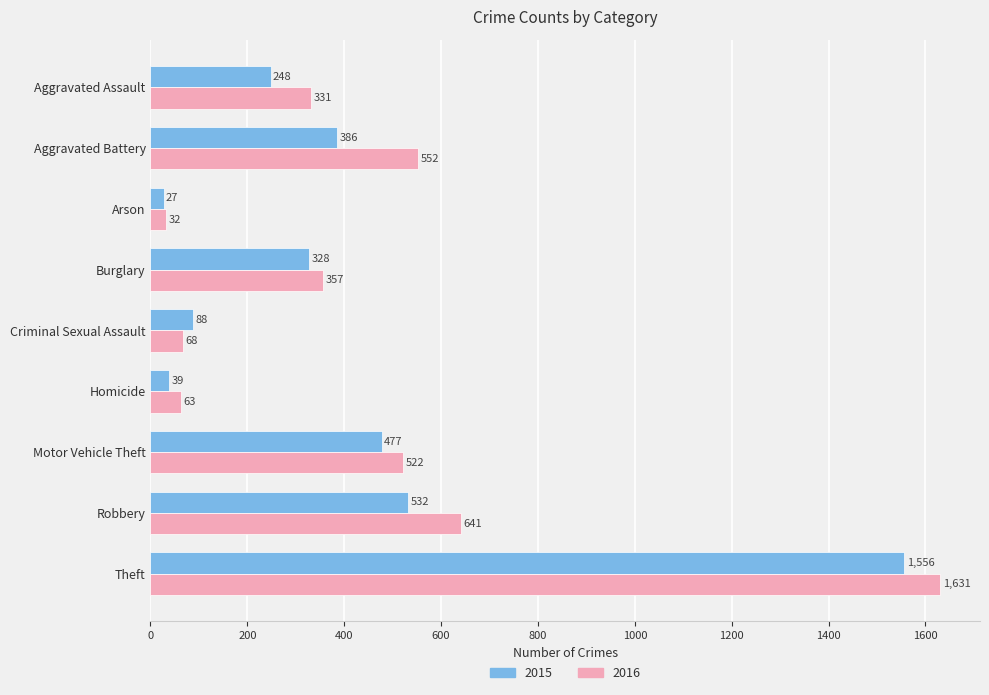

What is the difference between the 2015 values at Aggravated Assault and Criminal Sexual Assault?

160